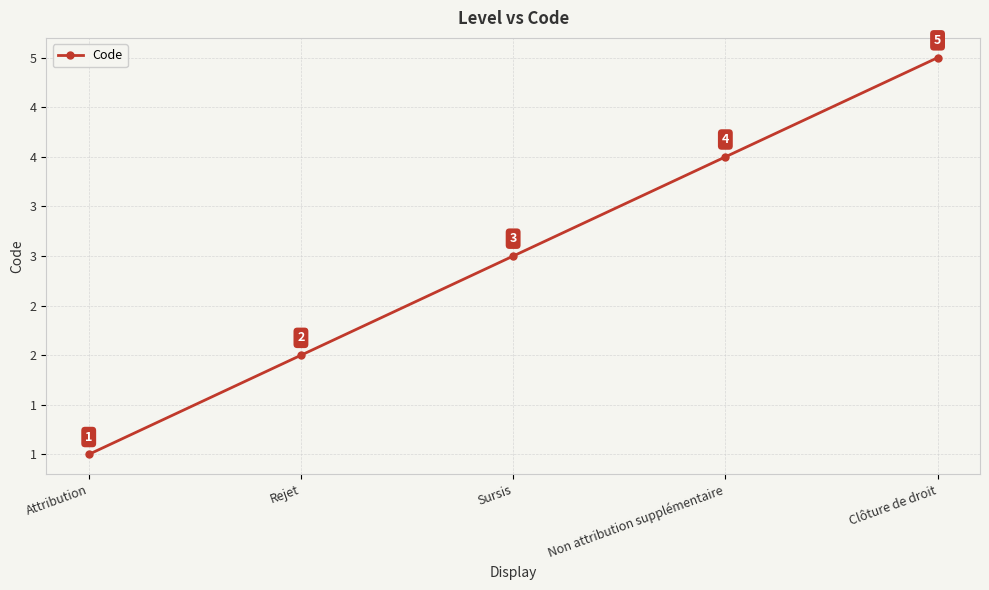

What is the smallest value displayed?

1